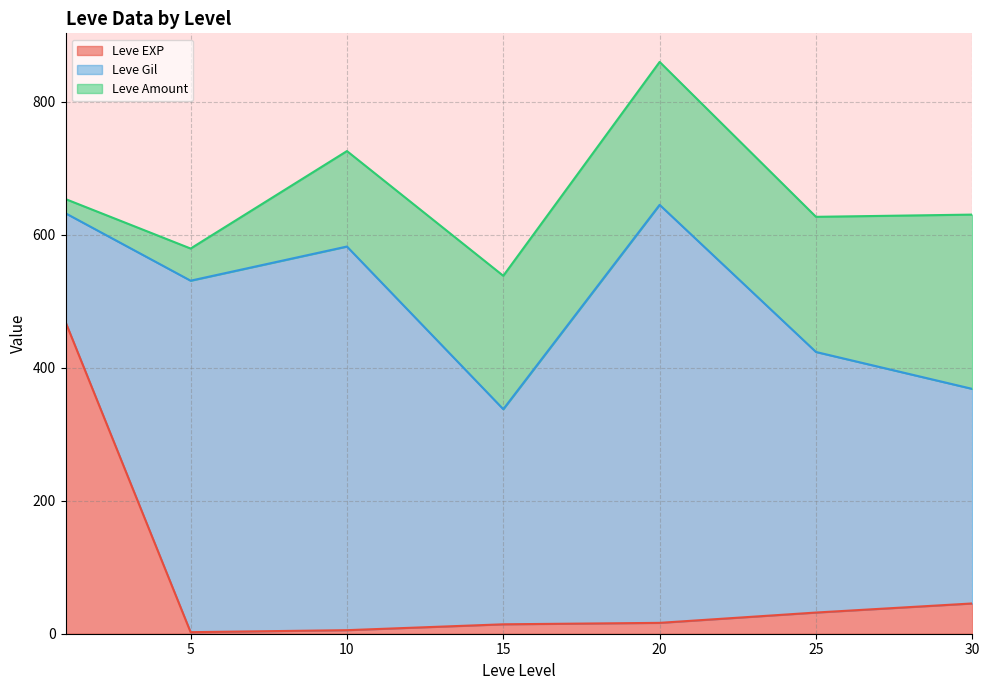

At which category is the sum across all series the highest?

20